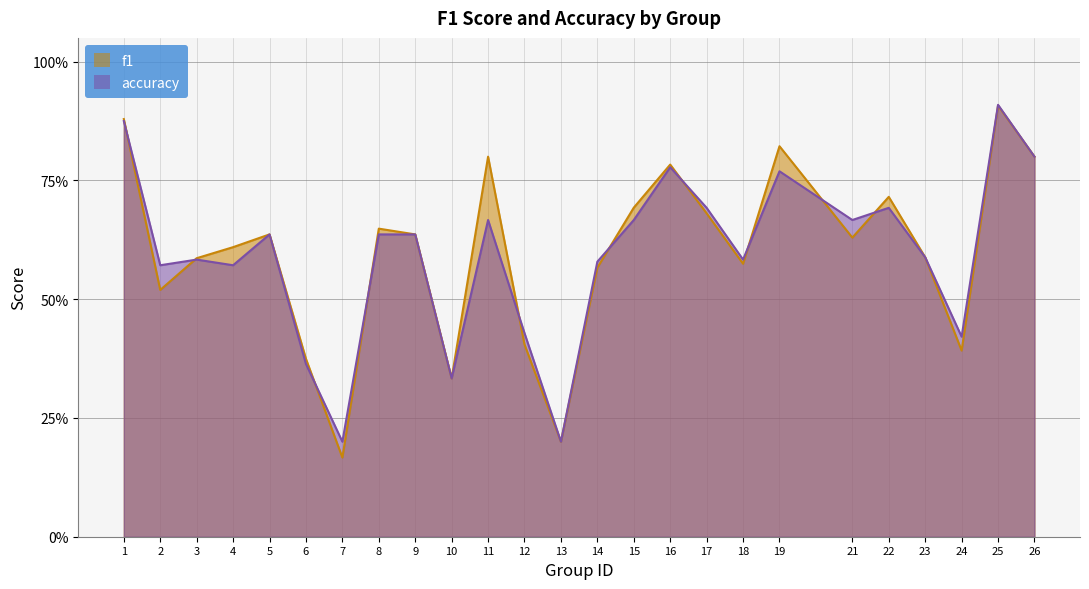

Between which two adjacent categories do f1 and accuracy first intersect?

1 and 2